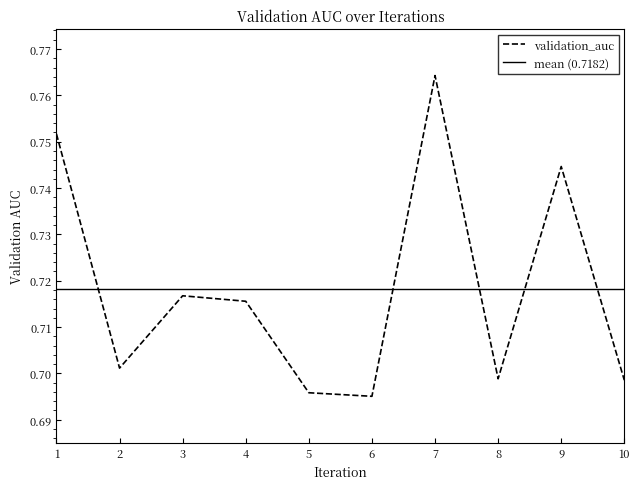

What is the average value?

0.7